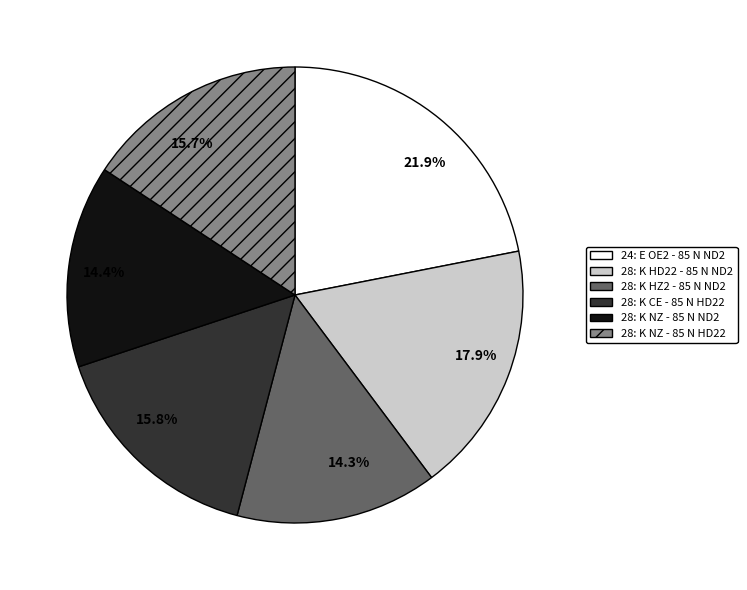

What is the largest slice in the pie chart?

24: E OE2 - 85 N ND2